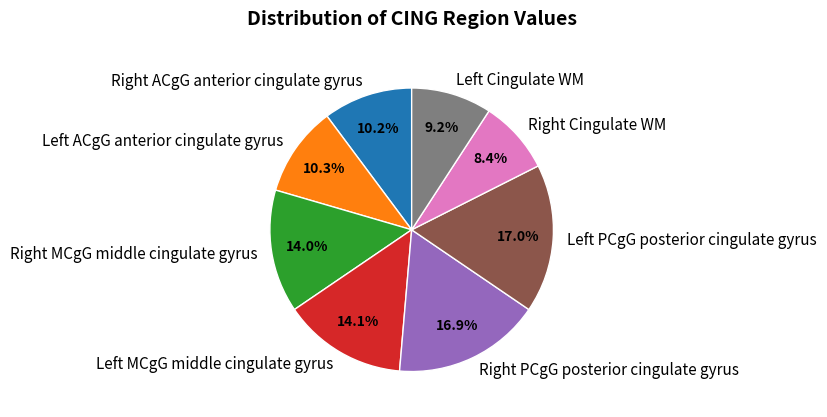

Count the number of slices in the pie.

8